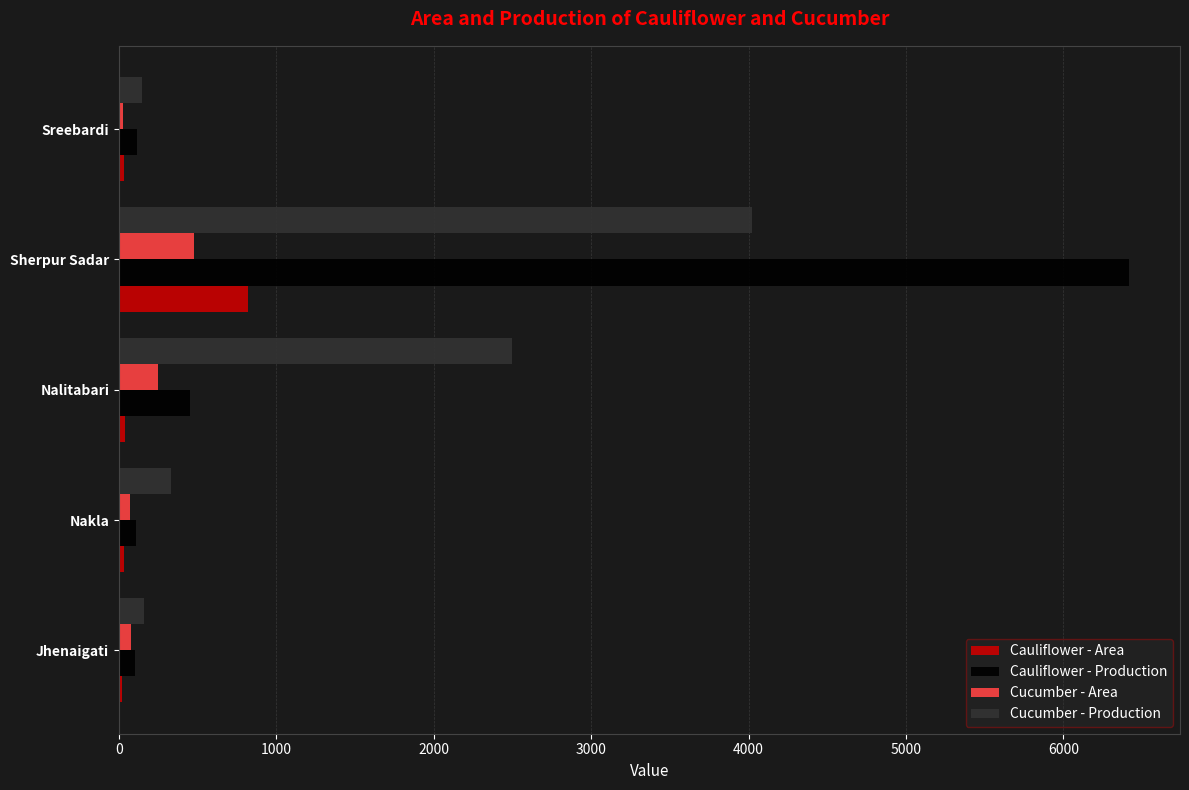

True or false: Cauliflower - Production has a value of 8999 at Sherpur Sadar.

False